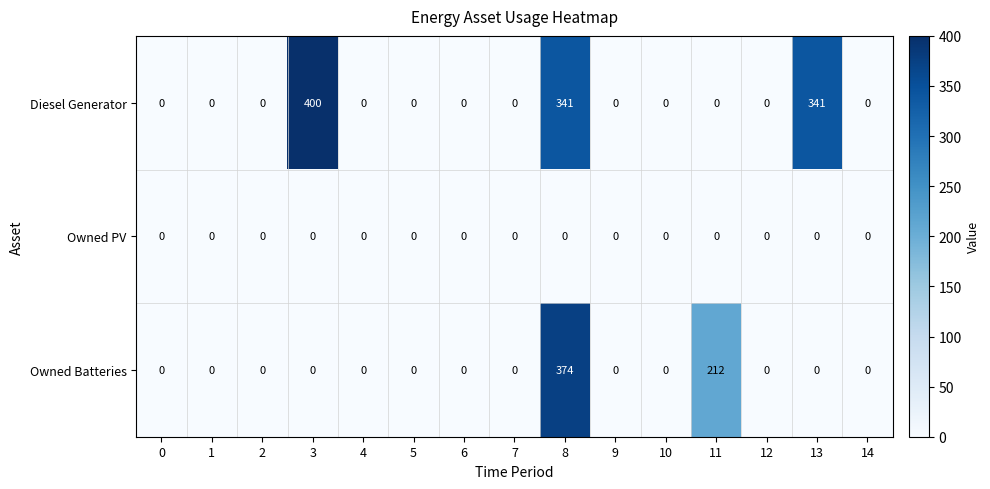

What is the average value of the Diesel Generator series?

72